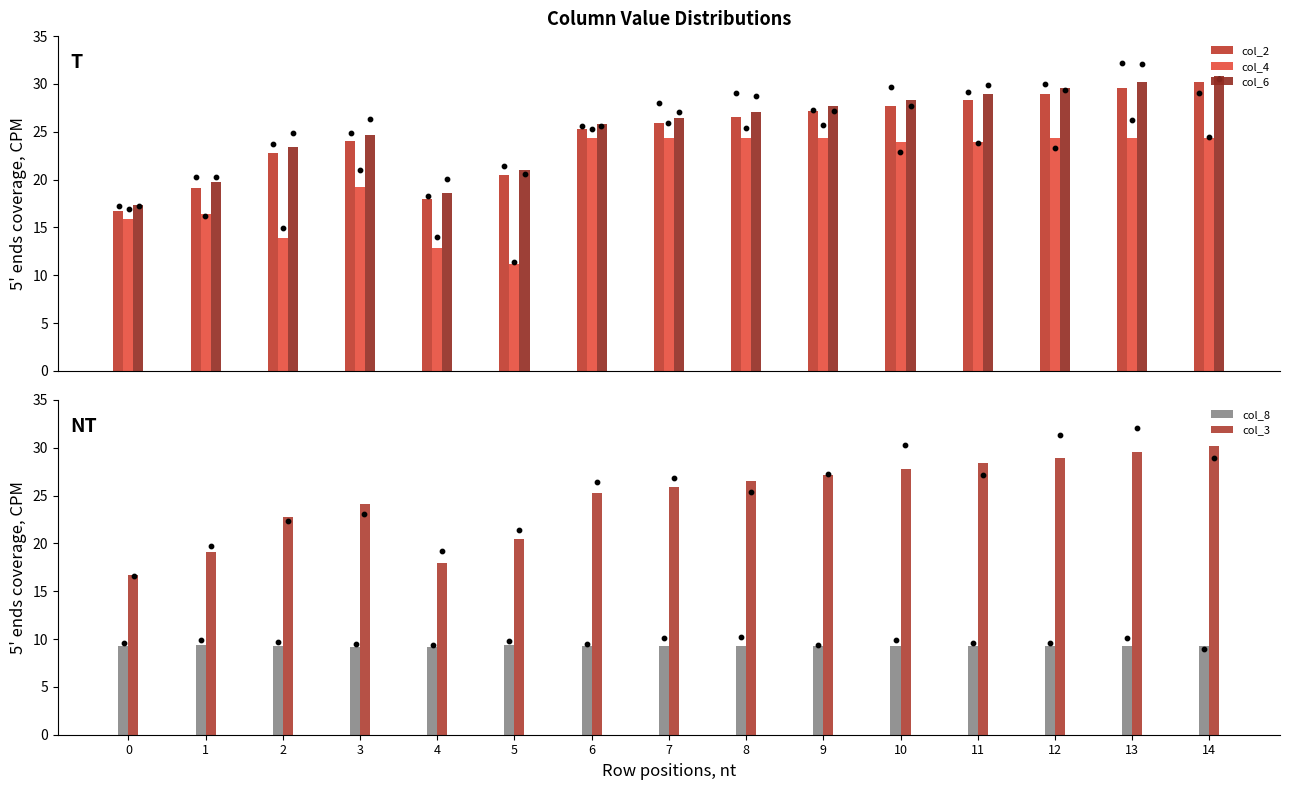

What are all the series names shown in the legend?

col_2, col_4, col_6, col_8, col_3